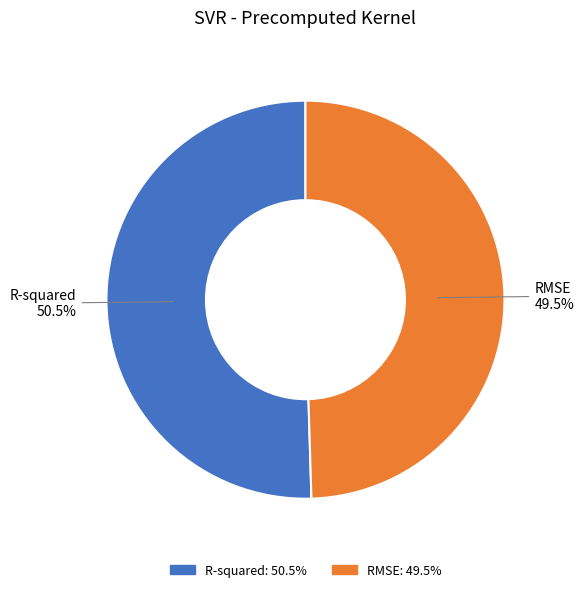

What is the largest slice in the pie chart?

R-squared